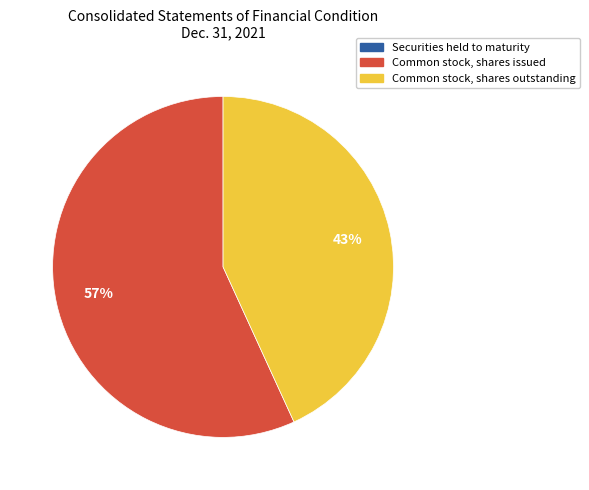

Which slice represents more than half of the pie?

Common stock, shares issued